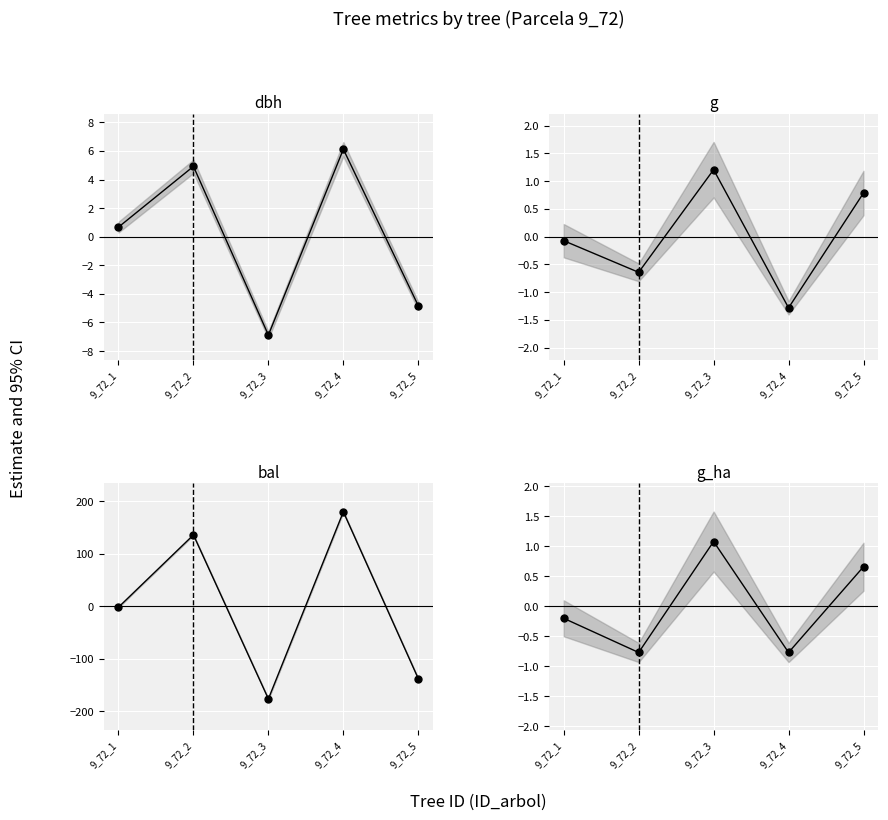

Is the value of g at 9_72_5 greater than the value of g_ha at 9_72_4?

Yes